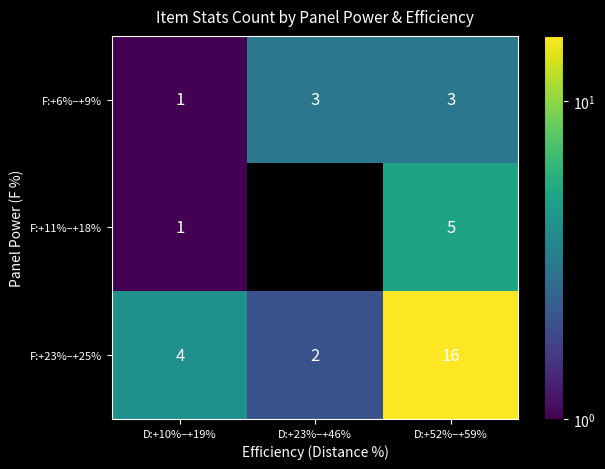

Rank the series at D:+52%–+59% from lowest to highest value.

F:+6%–+9%, F:+11%–+18%, F:+23%–+25%